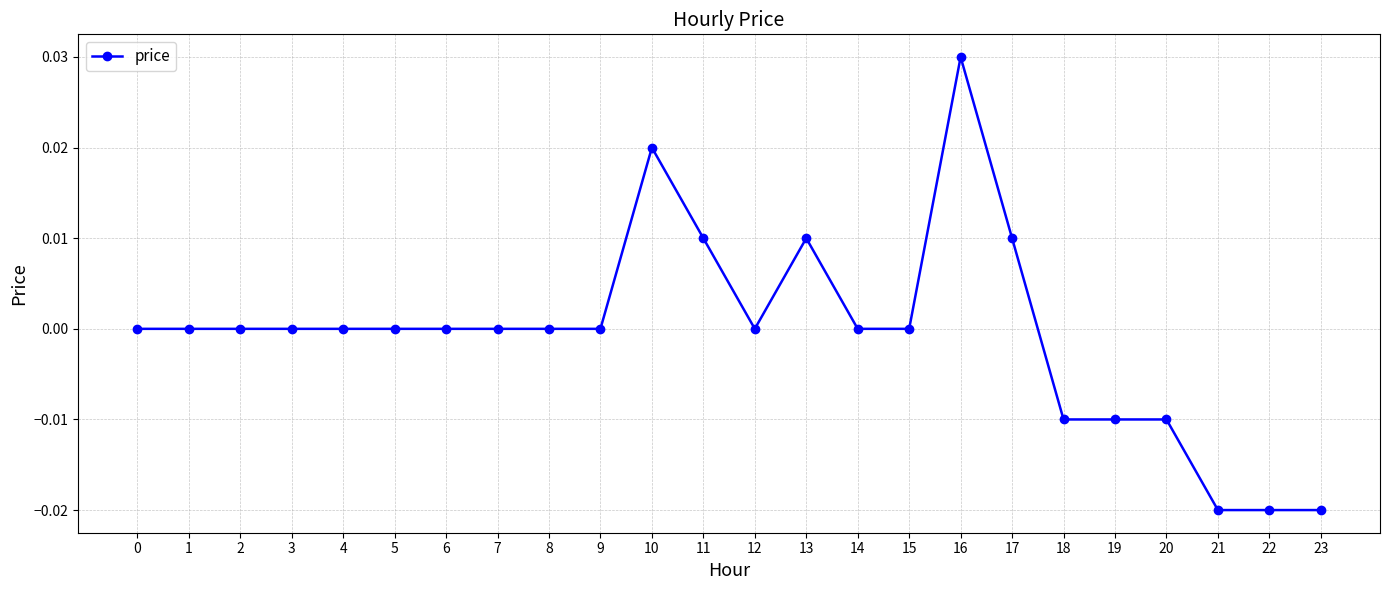

The value at 19 is -0.0. True or false?

True